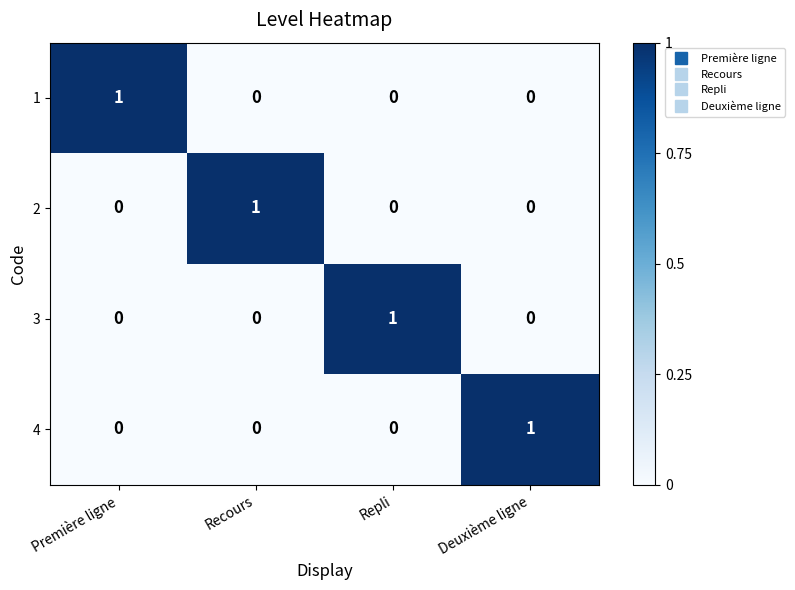

Reading left to right, transcribe all the data shown in this chart.

1: Première ligne=1	Recours=0	Repli=0	Deuxième ligne=0
2: Première ligne=0	Recours=1	Repli=0	Deuxième ligne=0
3: Première ligne=0	Recours=0	Repli=1	Deuxième ligne=0
4: Première ligne=0	Recours=0	Repli=0	Deuxième ligne=1